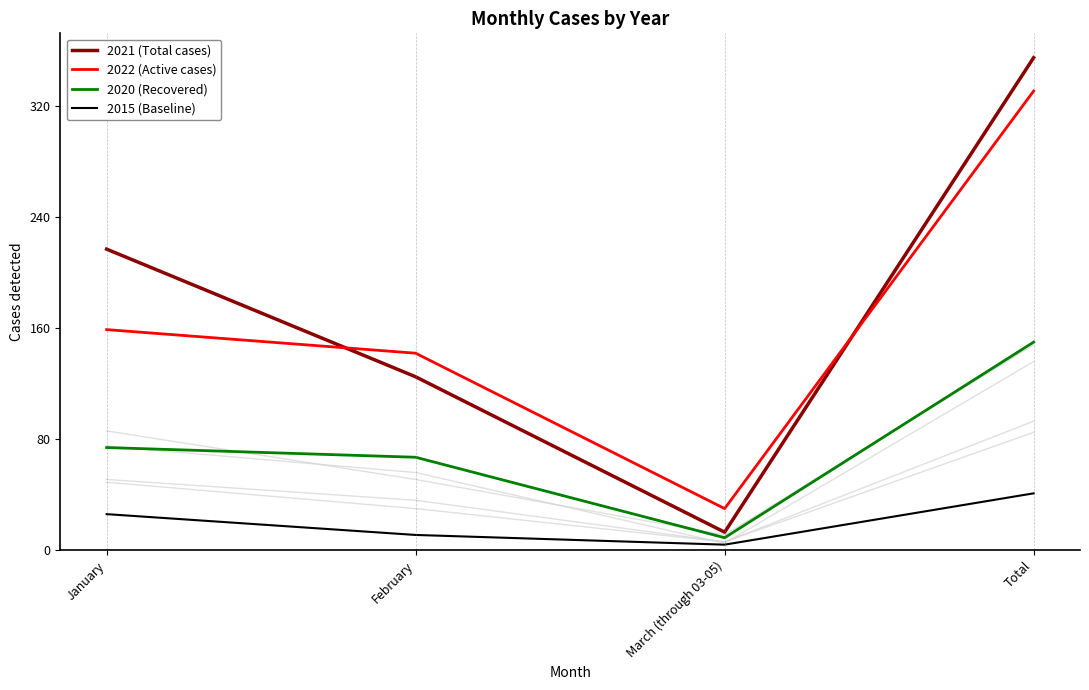

Which series has the largest range (max minus min)?

2021 (Total cases)